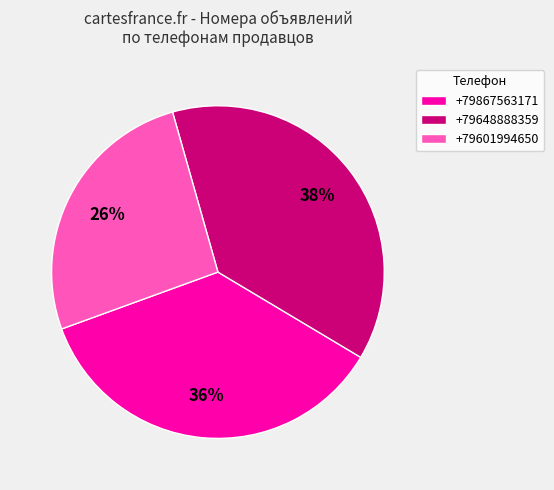

To the nearest percent, what is the average slice percentage?

33%